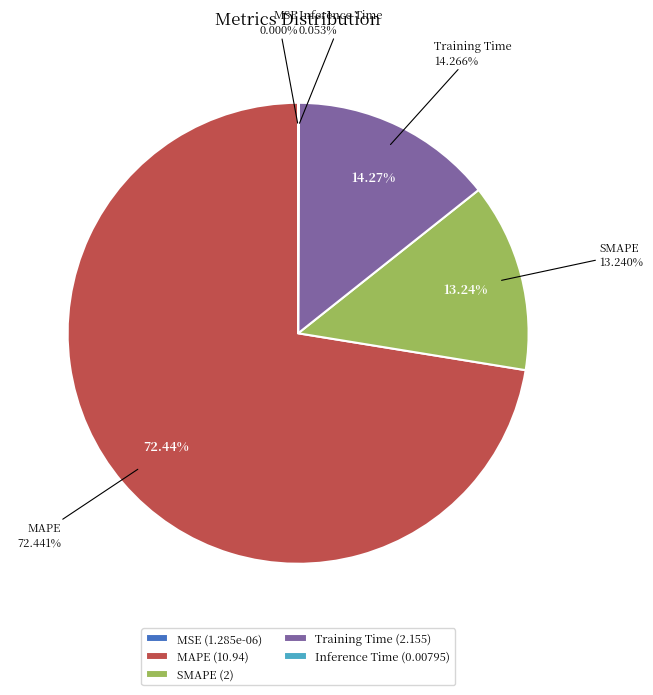

How many slices are in this pie chart?

5